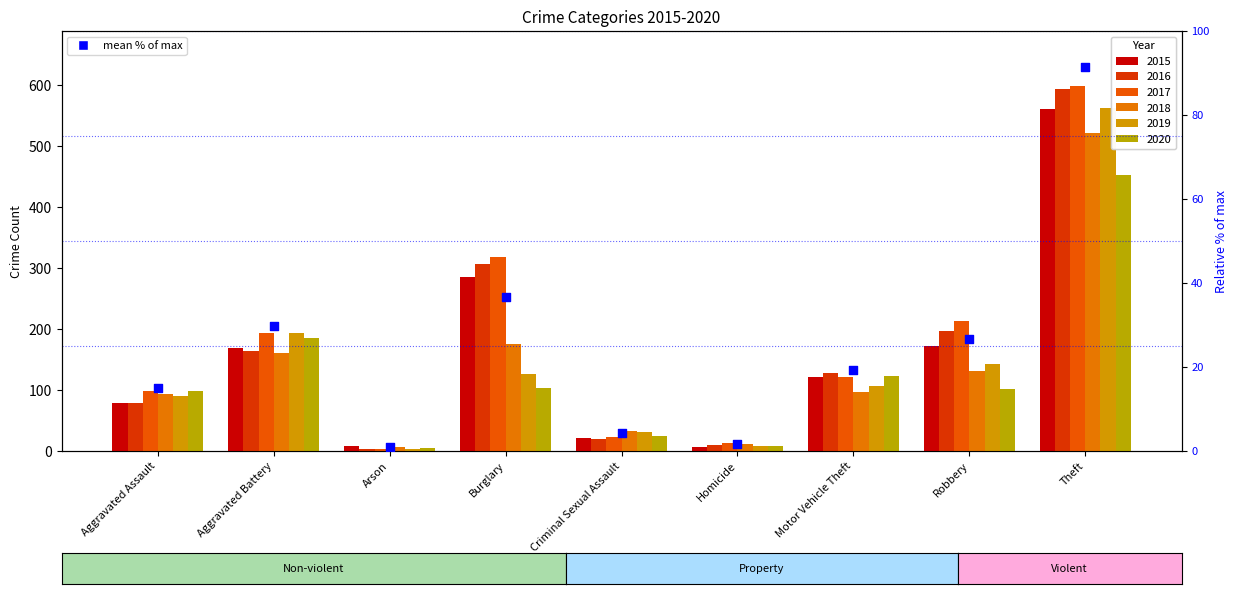

Approximately how many times larger is the value at Aggravated Battery compared to Theft?

0.3